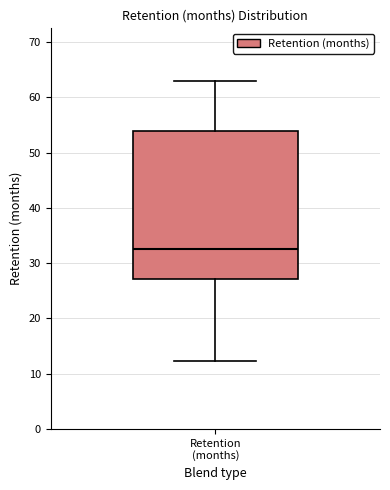

Transcribe this box plot: give where the median line is, the range the box spans, and where the two whiskers end, as read against the y-axis. The values are not printed on the chart, so give them approximately, as read against the axis.

median 33, box 27 to 54, whiskers 12 to 63